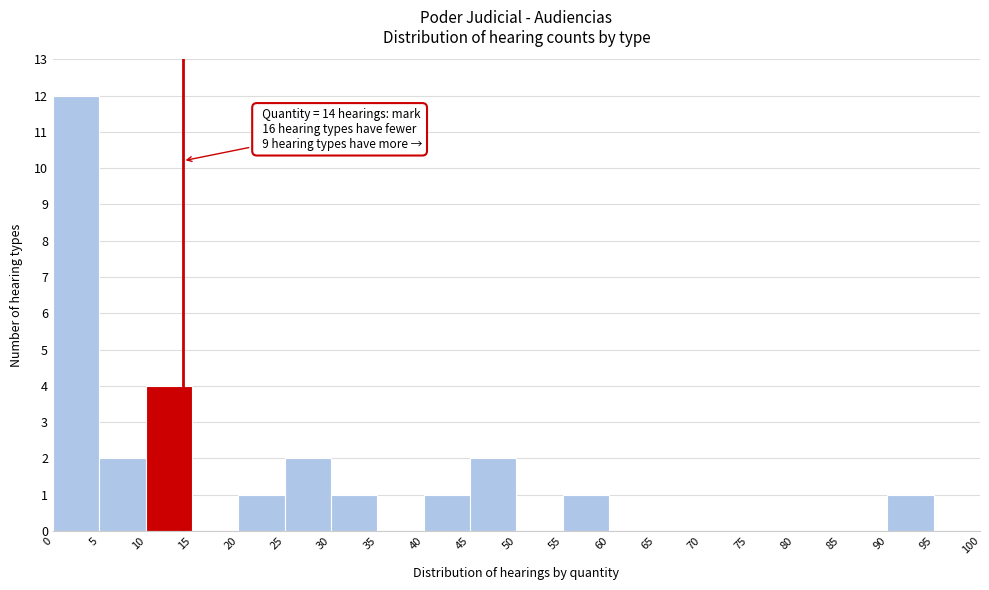

Which range on the x-axis has the tallest bar?

0 to 5